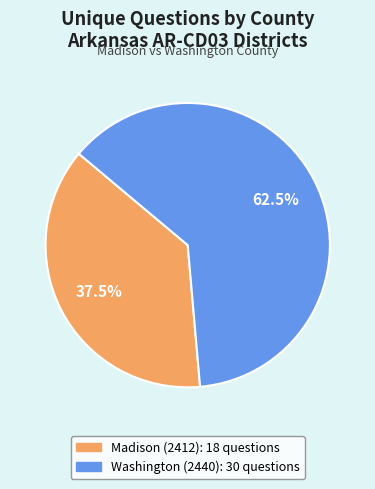

The Madison (2412) slice represents 26% of the pie. True or false?

False